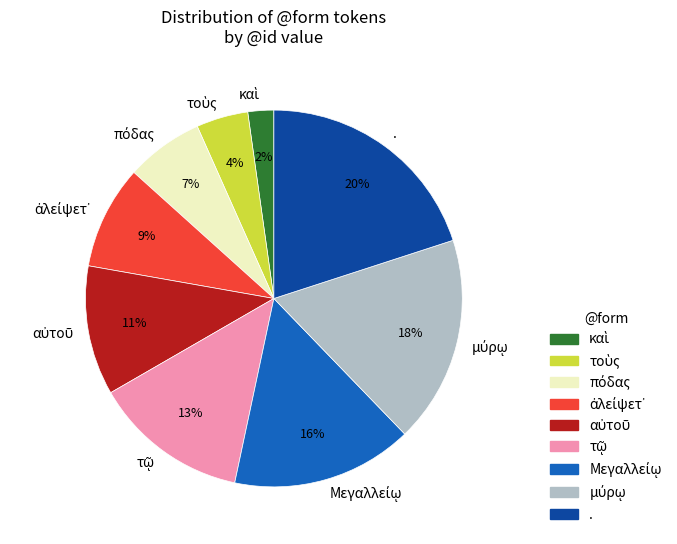

The . slice represents 15% of the pie. True or false?

False